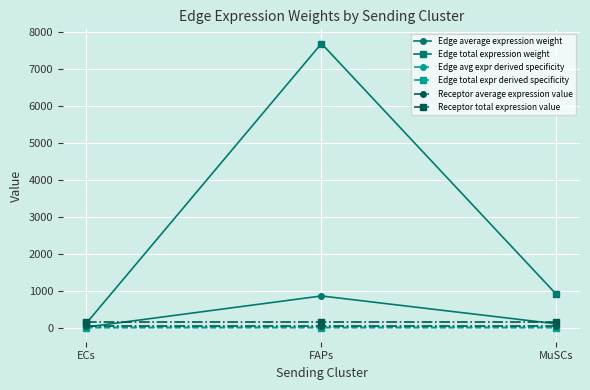

Count the number of data series in this chart.

6